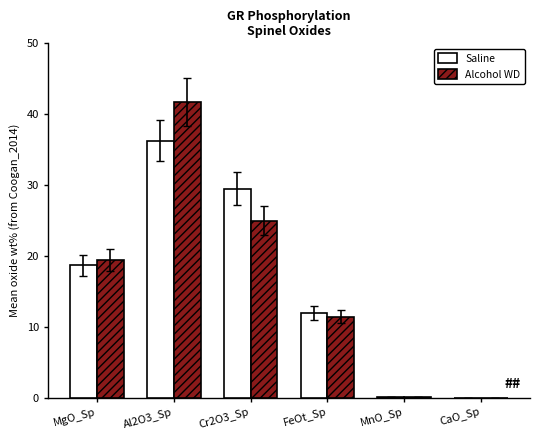

The value of Saline at MgO_Sp is 30.2. True or false?

False